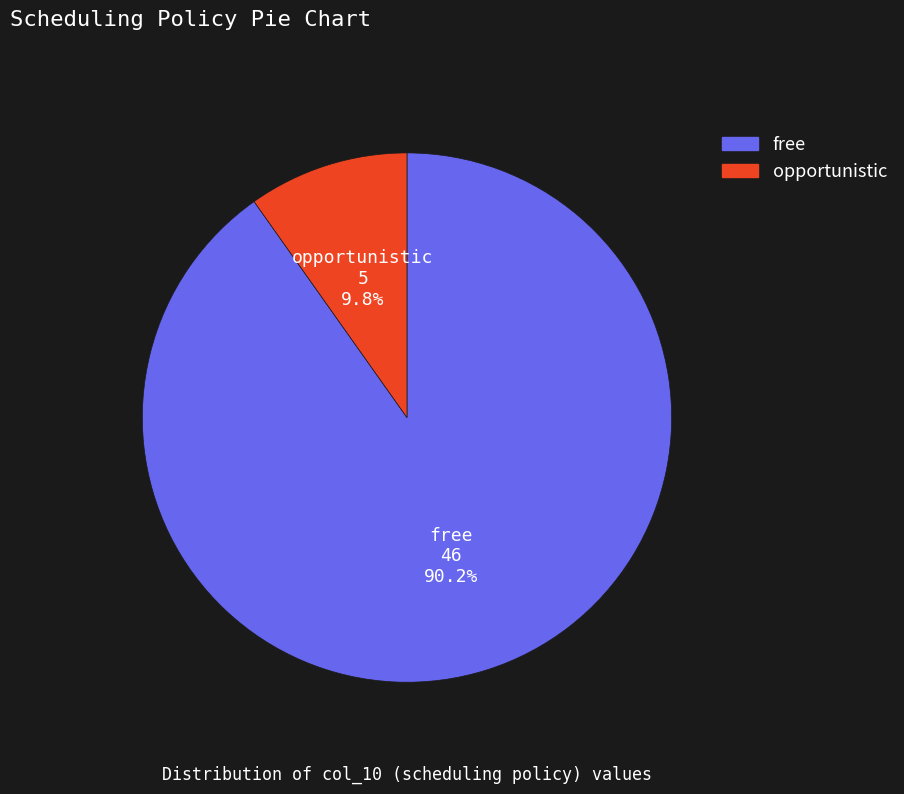

Count the number of slices in the pie.

2